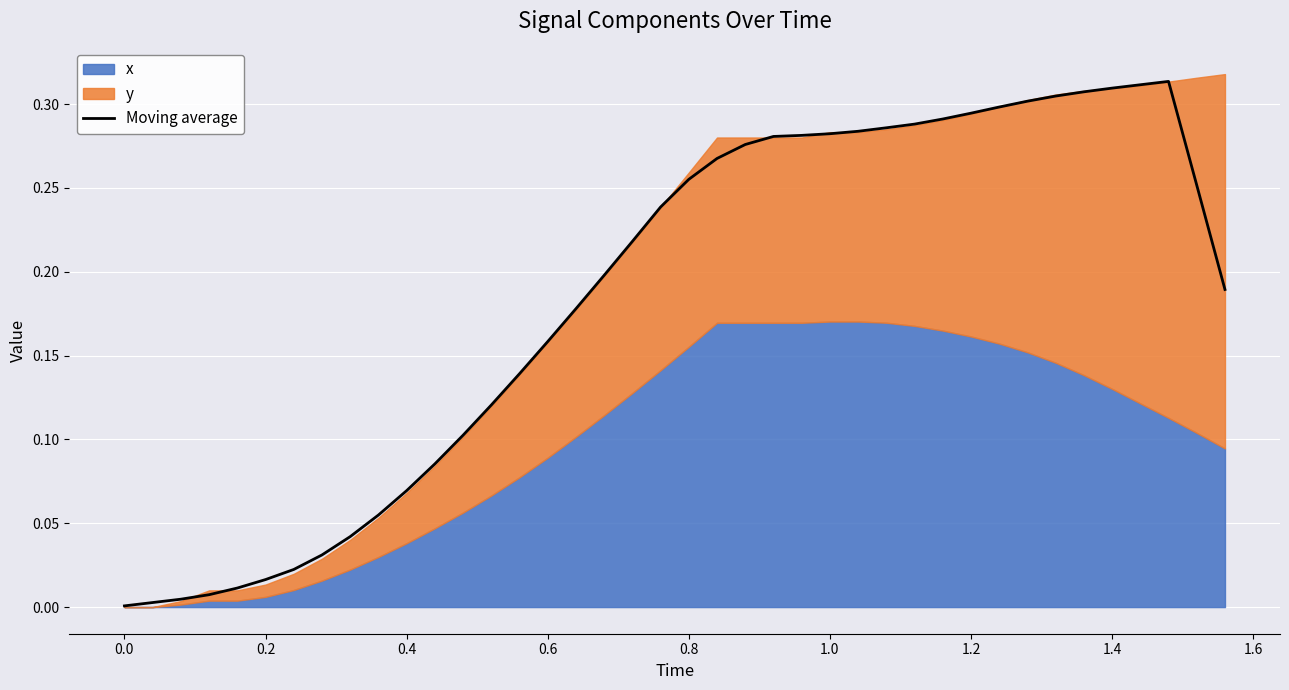

Reading left to right, what are all the values shown in this chart?

0.0	0.0	0.0	0.0	0.0	0.0	0.0	0.0	0.0	0.1	0.1	0.1	0.1	0.1	0.1	0.2	0.2	0.2	0.2	0.2	0.3	0.3	0.3	0.3	0.3	0.3	0.3	0.3	0.3	0.3	0.3	0.3	0.3	0.3	0.3	0.3	0.3	0.3	0.3	0.2